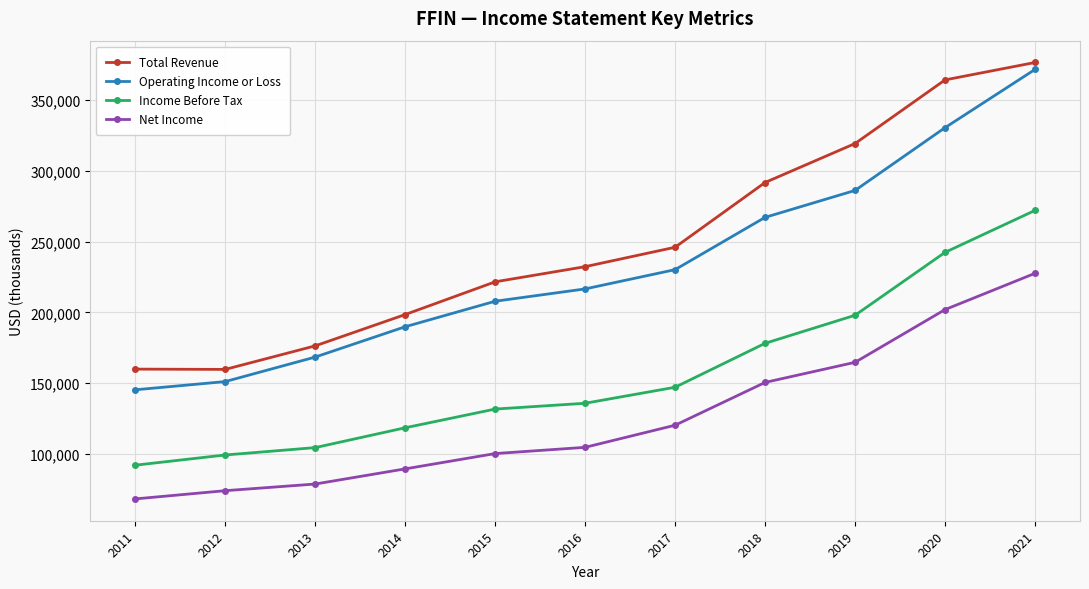

At which category does the chart reach its minimum across all series?

2011